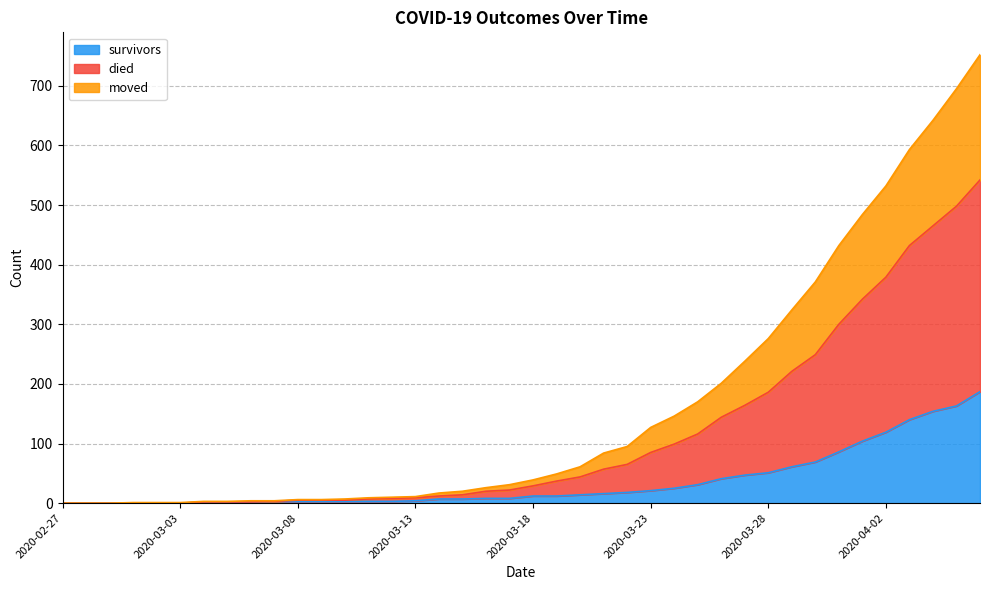

Rank the series at 2020-04-02 from highest to lowest value.

died, moved, survivors